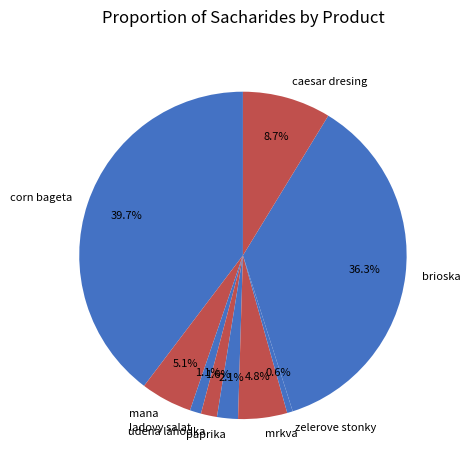

What is the smallest slice in the pie chart?

zelerove stonky